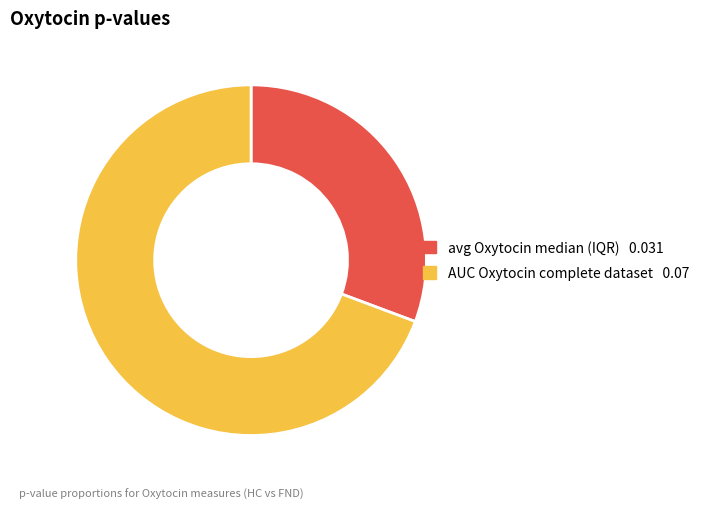

Is there any slice that represents more than half of the pie?

Yes